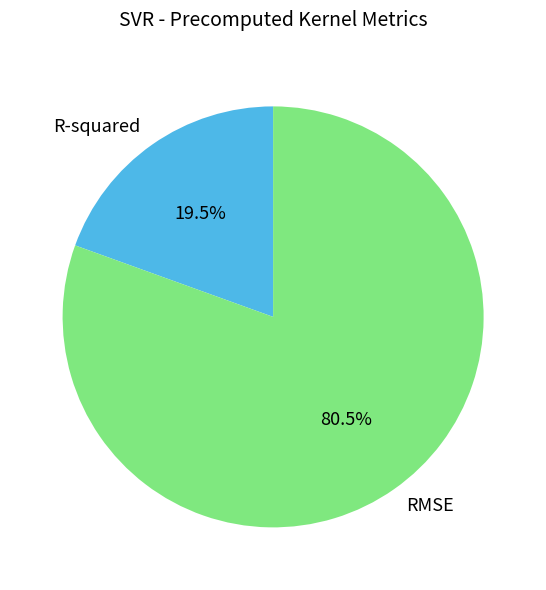

Does R-squared represent more than half of the total?

No